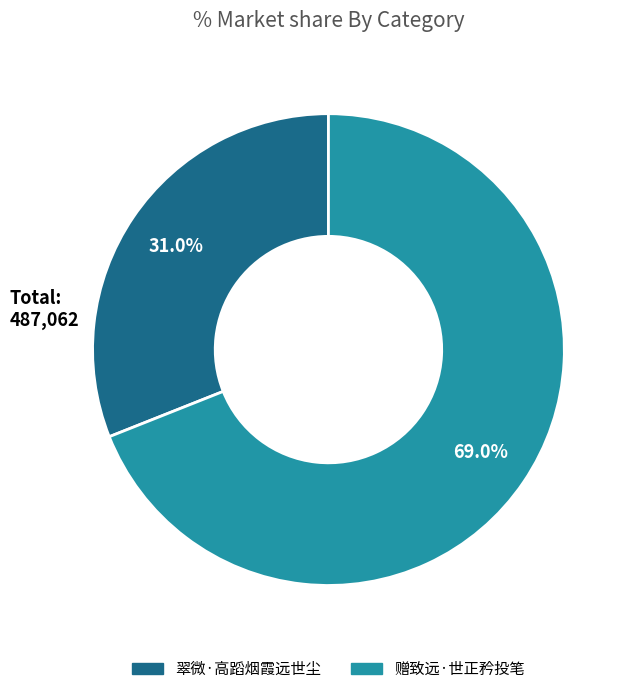

Is 翠微·高蹈烟霞远世尘 the majority of the pie?

No